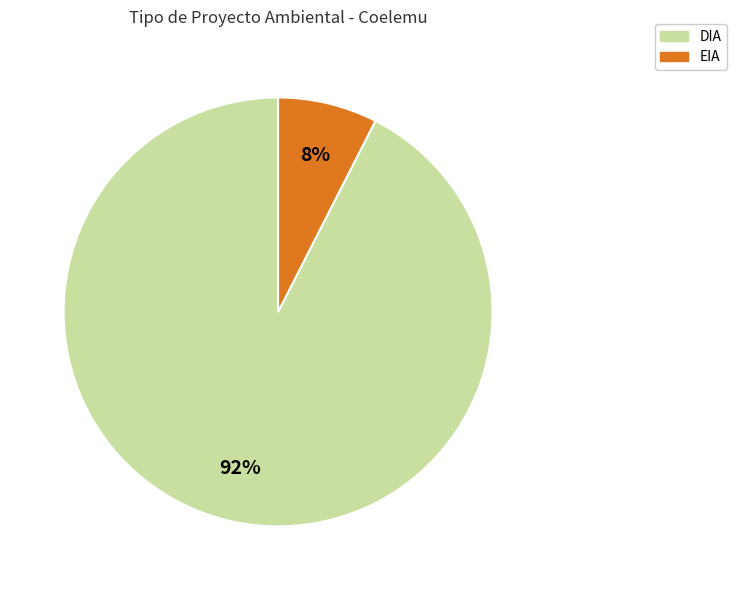

Combined, do DIA and EIA account for over 50%?

Yes